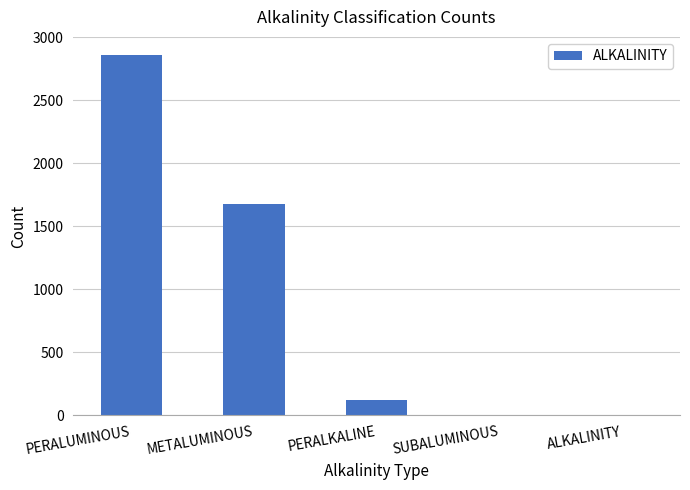

Which category has the highest value across all series?

PERALUMINOUS